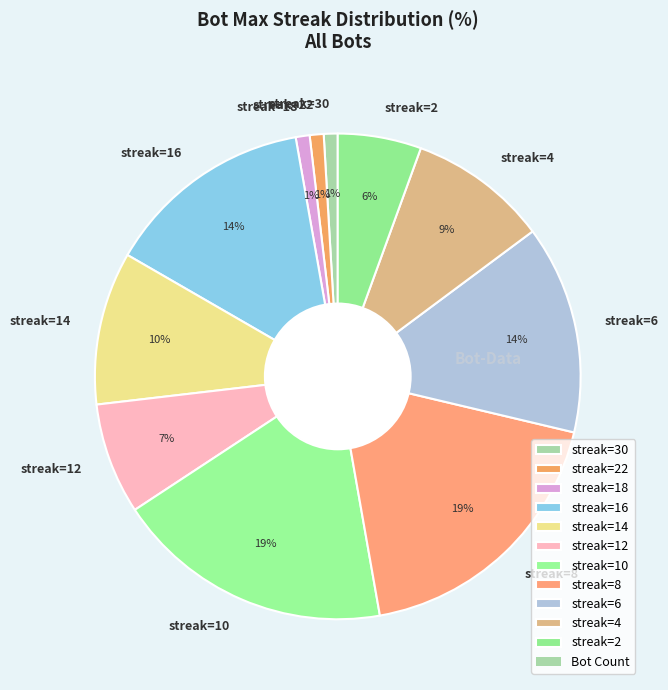

Is it true that streak=4 is 9% of the pie?

True